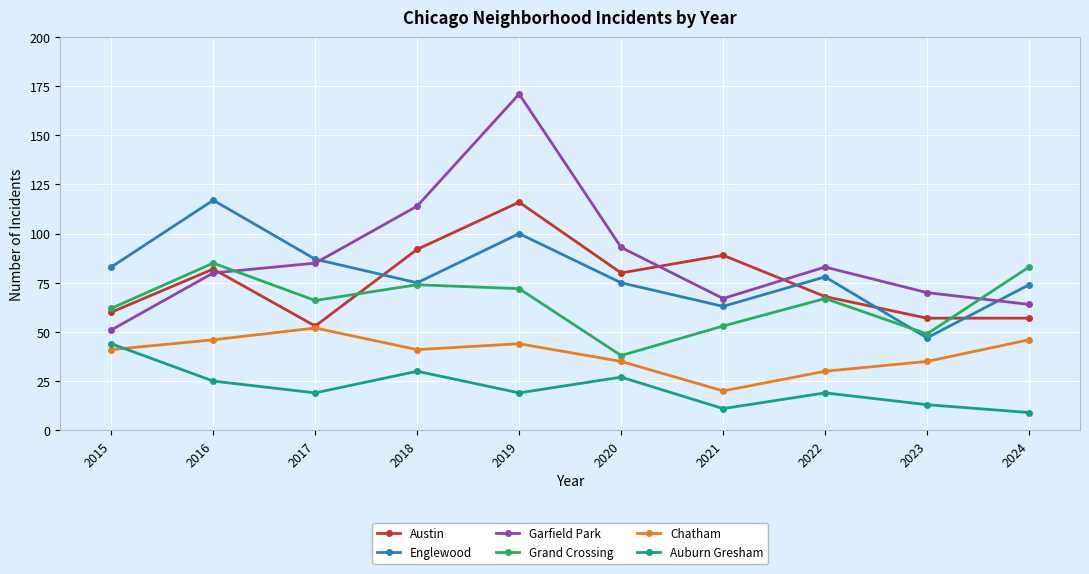

True or false: Englewood has more than 1 interior local peaks.

True